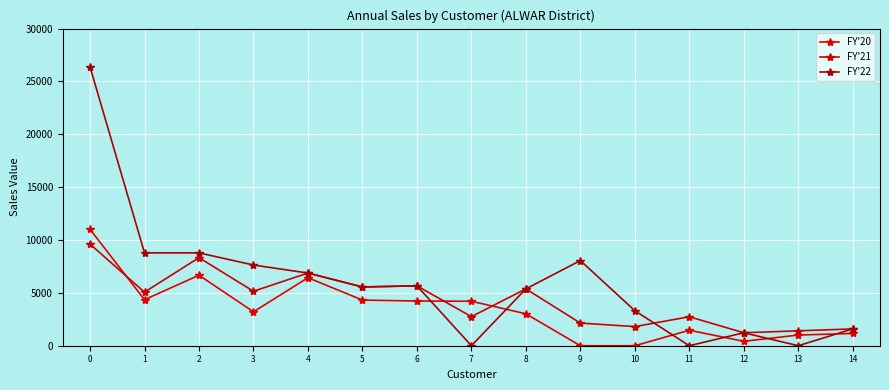

Between 0 and 9, which series saw the biggest shift?

FY'22